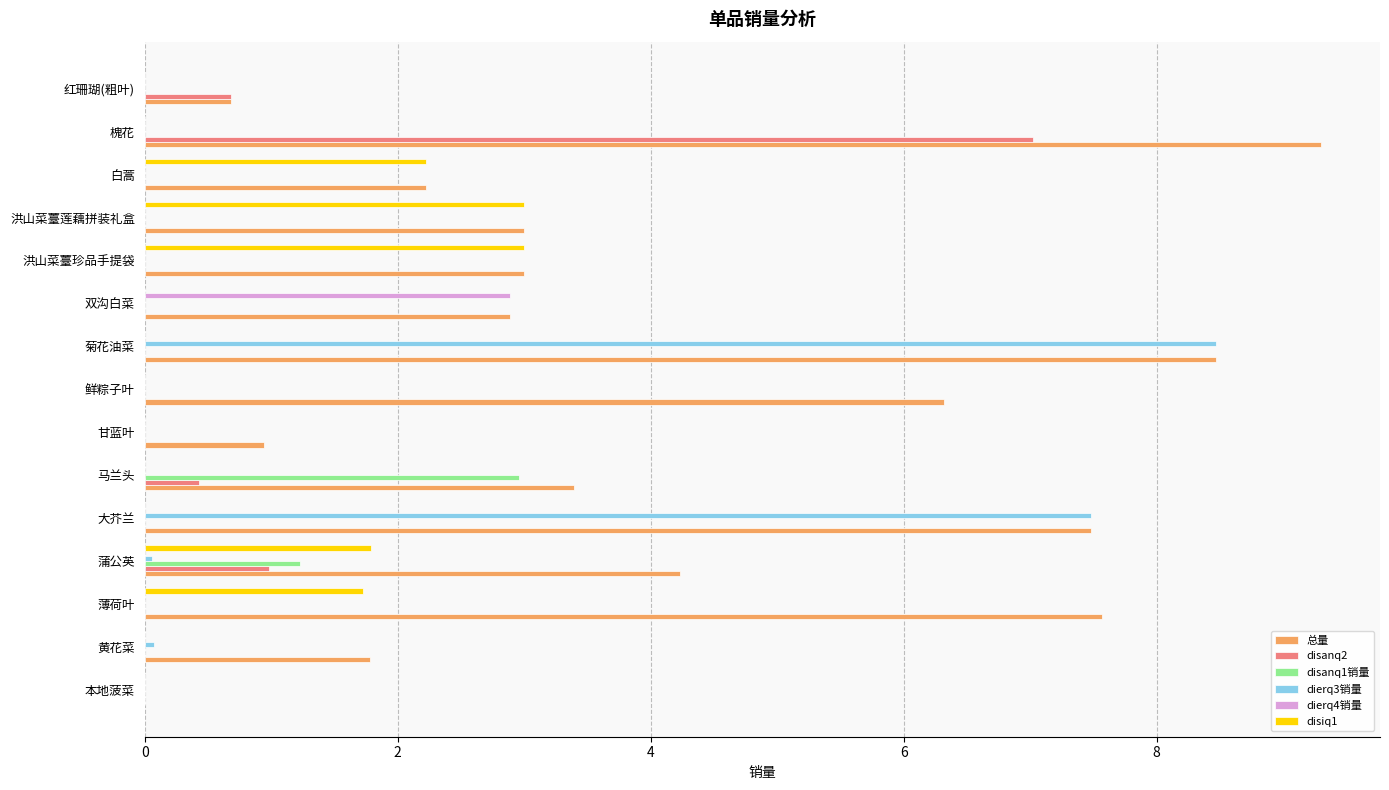

What is the sum of the disiq1 values at 洪山菜薹莲藕拼装礼盒 and 洪山菜薹珍品手提袋?

6.0